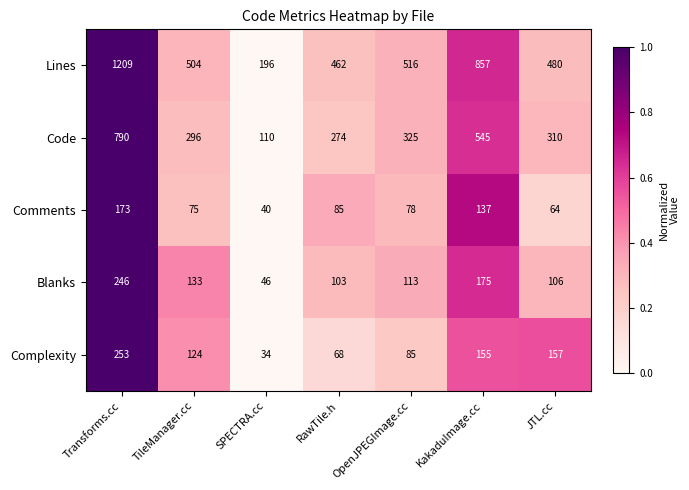

What is the sum of the Blanks values at TileManager.cc and SPECTRA.cc?

179